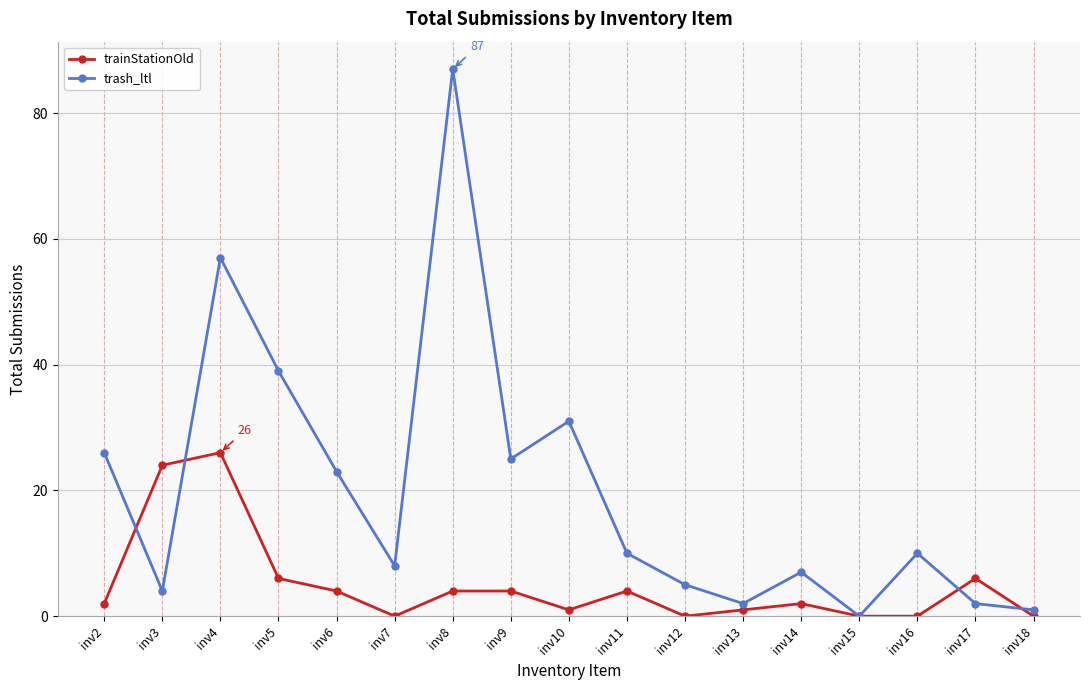

Is the value of trainStationOld at inv14 greater than the value of trash_ltl at inv16?

No